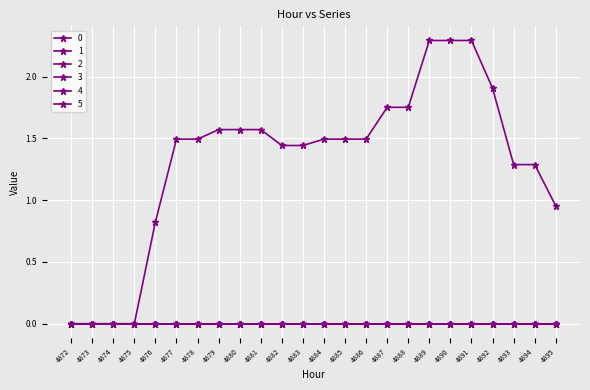

Does the chart have visible grid lines?

Yes